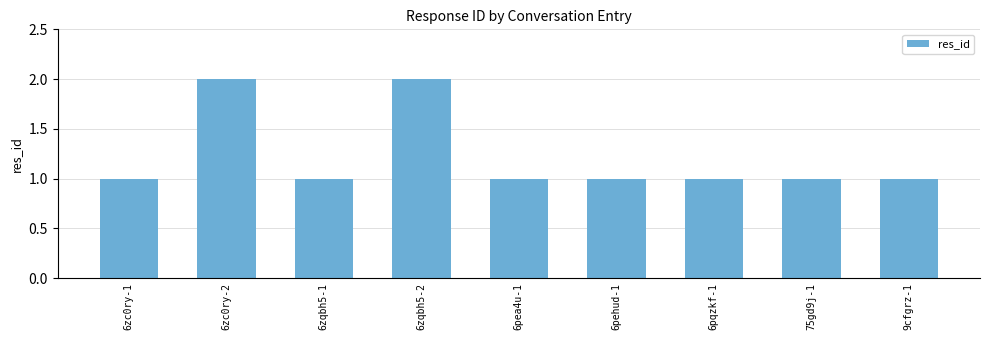

The value at 6zc0ry-2 is 2. True or false?

True